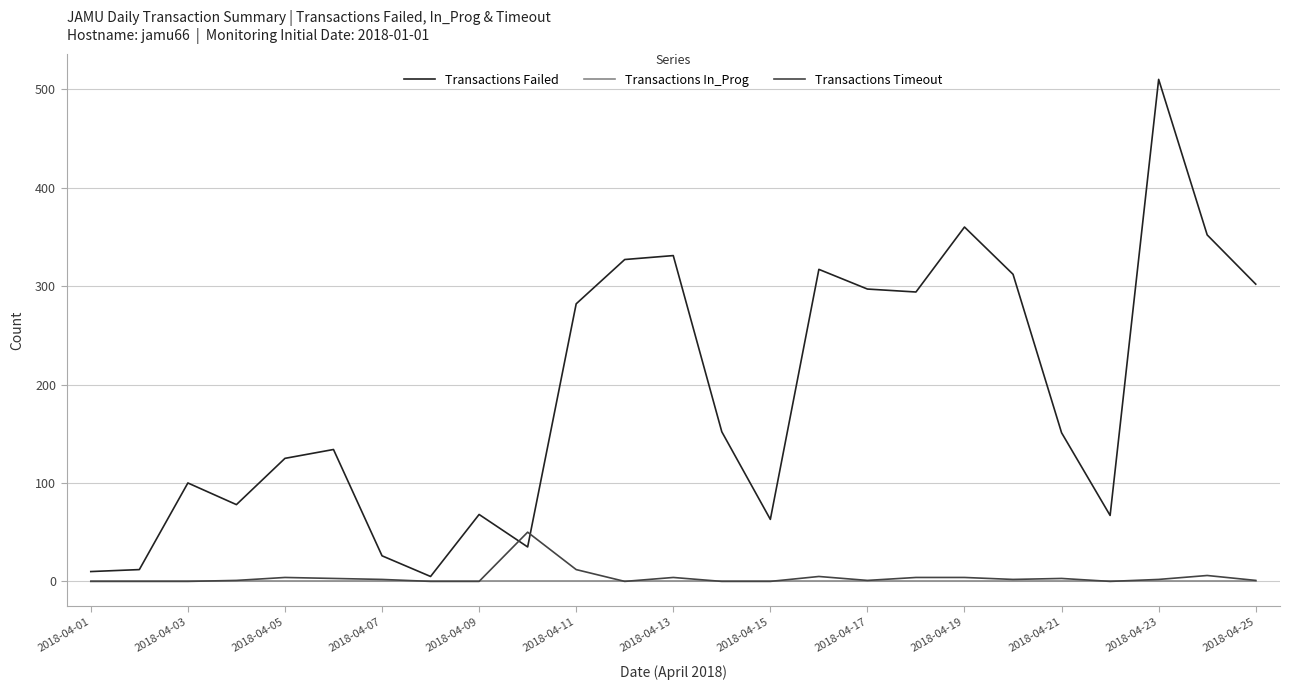

Does the chart have visible grid lines?

Yes